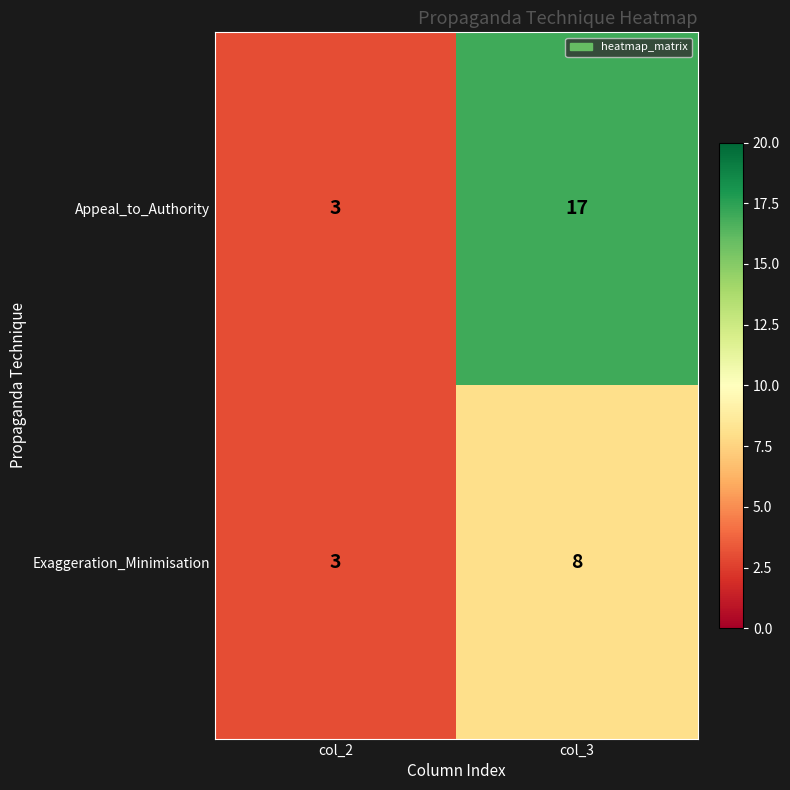

Rank the series by their maximum value, from highest to lowest.

Appeal_to_Authority, Exaggeration_Minimisation